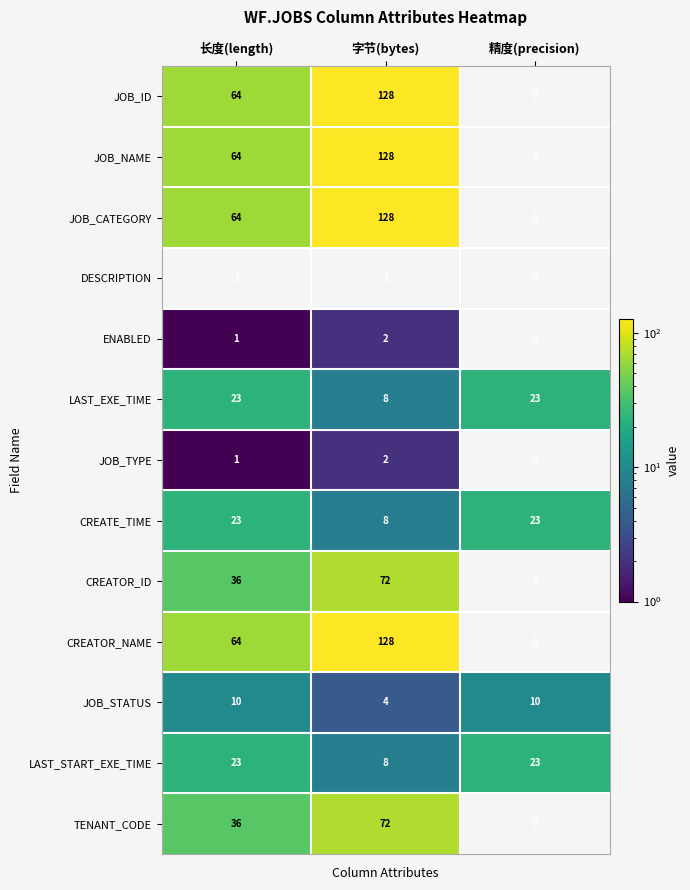

How many CREATE_TIME values are between 8 and 23?

3